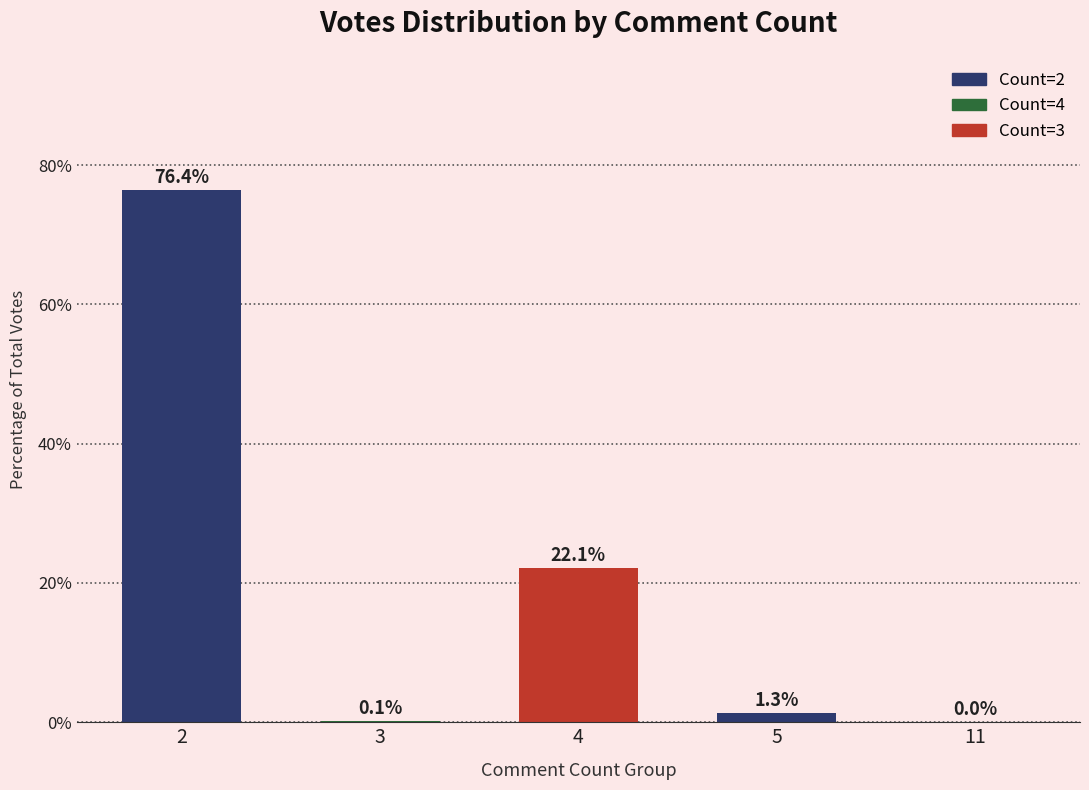

What is the maximum value shown in the chart?

76.4